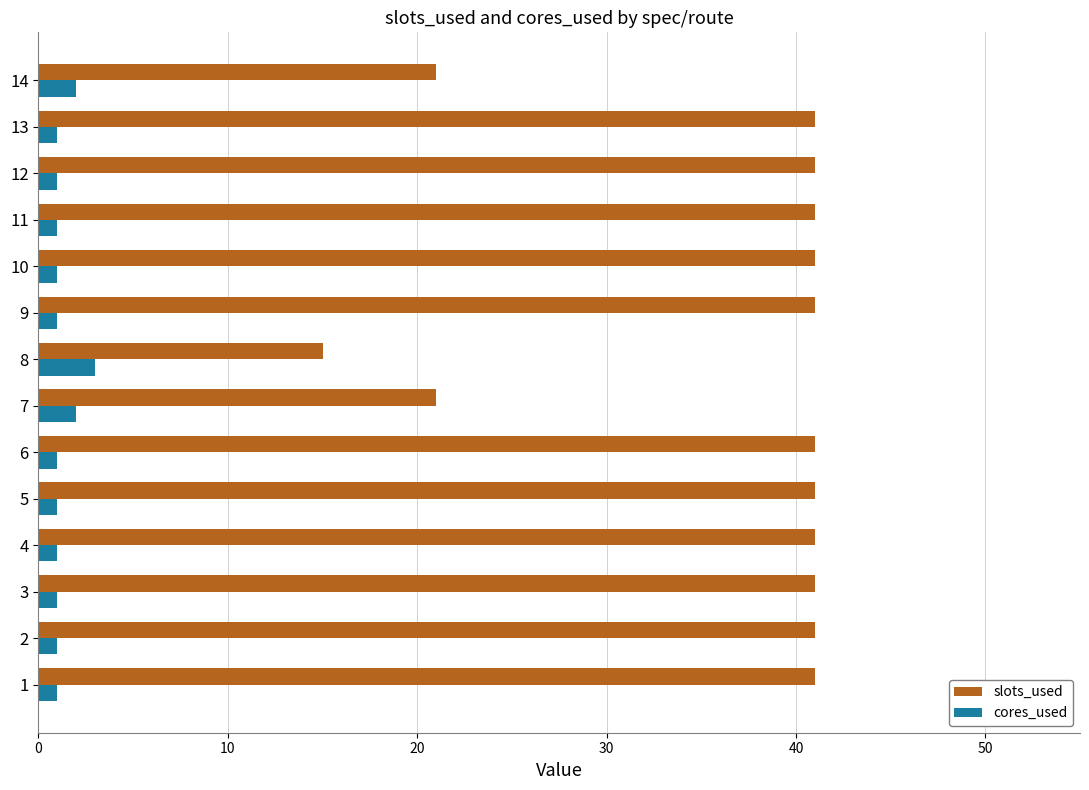

What is the difference between the second highest and second lowest values in the slots_used series?

20